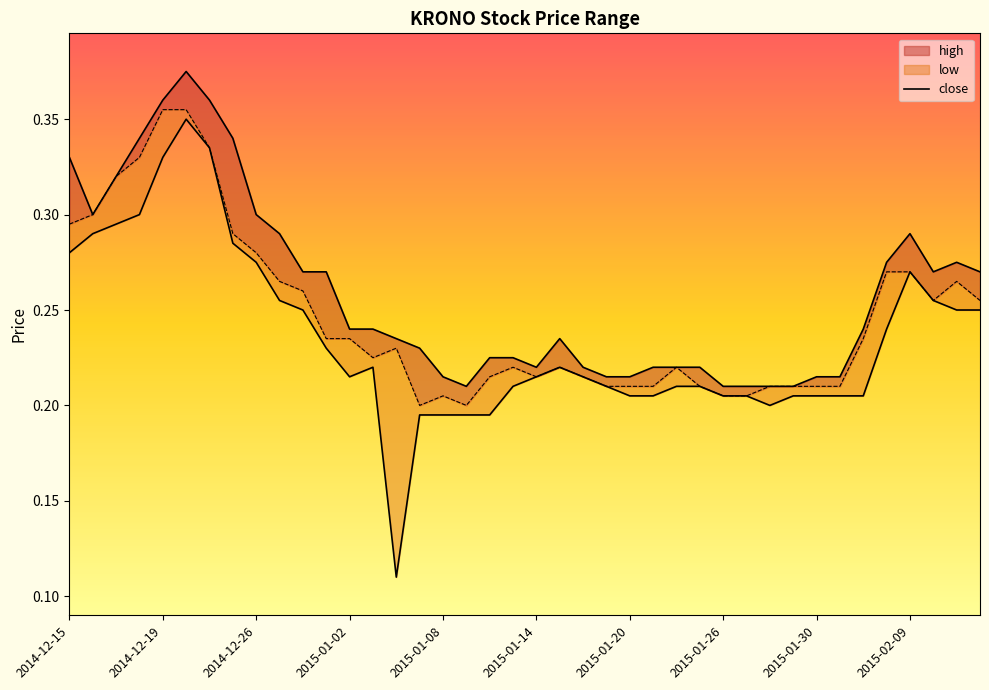

Reading left to right, list all the values displayed in this chart.

high: 2014-12-15=0.3	2014-12-16=0.3	2014-12-17=0.3	2014-12-18=0.3	2014-12-19=0.4	2014-12-22=0.4	2014-12-23=0.4	2014-12-24=0.3	2014-12-26=0.3	2014-12-29=0.3	2014-12-30=0.3	2014-12-31=0.3	2015-01-02=0.2	2015-01-05=0.2	2015-01-06=0.2	2015-01-07=0.2	2015-01-08=0.2	2015-01-09=0.2	2015-01-12=0.2	2015-01-13=0.2	2015-01-14=0.2	2015-01-15=0.2	2015-01-16=0.2	2015-01-19=0.2	2015-01-20=0.2	2015-01-21=0.2	2015-01-22=0.2	2015-01-23=0.2	2015-01-26=0.2	2015-01-27=0.2	2015-01-28=0.2	2015-01-29=0.2	2015-01-30=0.2	2015-02-04=0.2	2015-02-05=0.2	2015-02-06=0.3	2015-02-09=0.3	2015-02-10=0.3	2015-02-11=0.3	2015-02-12=0.3
close: 2014-12-15=0.3	2014-12-16=0.3	2014-12-17=0.3	2014-12-18=0.3	2014-12-19=0.4	2014-12-22=0.4	2014-12-23=0.3	2014-12-24=0.3	2014-12-26=0.3	2014-12-29=0.3	2014-12-30=0.3	2014-12-31=0.2	2015-01-02=0.2	2015-01-05=0.2	2015-01-06=0.2	2015-01-07=0.2	2015-01-08=0.2	2015-01-09=0.2	2015-01-12=0.2	2015-01-13=0.2	2015-01-14=0.2	2015-01-15=0.2	2015-01-16=0.2	2015-01-19=0.2	2015-01-20=0.2	2015-01-21=0.2	2015-01-22=0.2	2015-01-23=0.2	2015-01-26=0.2	2015-01-27=0.2	2015-01-28=0.2	2015-01-29=0.2	2015-01-30=0.2	2015-02-04=0.2	2015-02-05=0.2	2015-02-06=0.3	2015-02-09=0.3	2015-02-10=0.3	2015-02-11=0.3	2015-02-12=0.3
low: 2014-12-15=0.3	2014-12-16=0.3	2014-12-17=0.3	2014-12-18=0.3	2014-12-19=0.3	2014-12-22=0.3	2014-12-23=0.3	2014-12-24=0.3	2014-12-26=0.3	2014-12-29=0.3	2014-12-30=0.2	2014-12-31=0.2	2015-01-02=0.2	2015-01-05=0.2	2015-01-06=0.1	2015-01-07=0.2	2015-01-08=0.2	2015-01-09=0.2	2015-01-12=0.2	2015-01-13=0.2	2015-01-14=0.2	2015-01-15=0.2	2015-01-16=0.2	2015-01-19=0.2	2015-01-20=0.2	2015-01-21=0.2	2015-01-22=0.2	2015-01-23=0.2	2015-01-26=0.2	2015-01-27=0.2	2015-01-28=0.2	2015-01-29=0.2	2015-01-30=0.2	2015-02-04=0.2	2015-02-05=0.2	2015-02-06=0.2	2015-02-09=0.3	2015-02-10=0.3	2015-02-11=0.2	2015-02-12=0.2